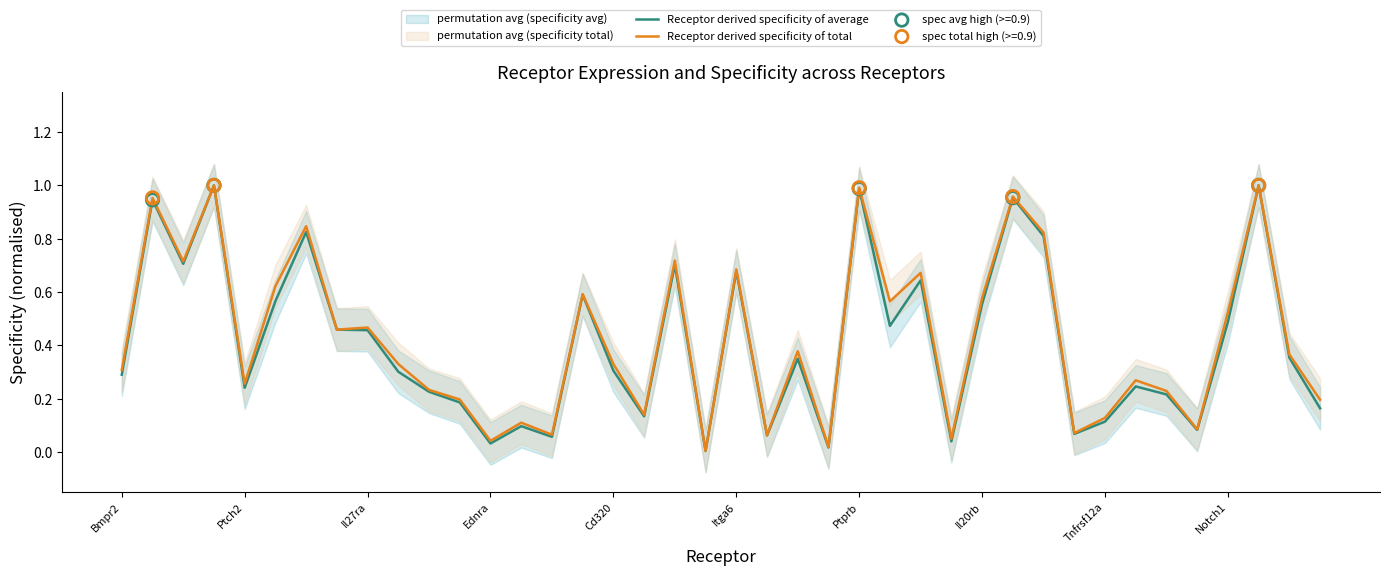

Which series has the widest spread of Y values?

Receptor derived specificity of average